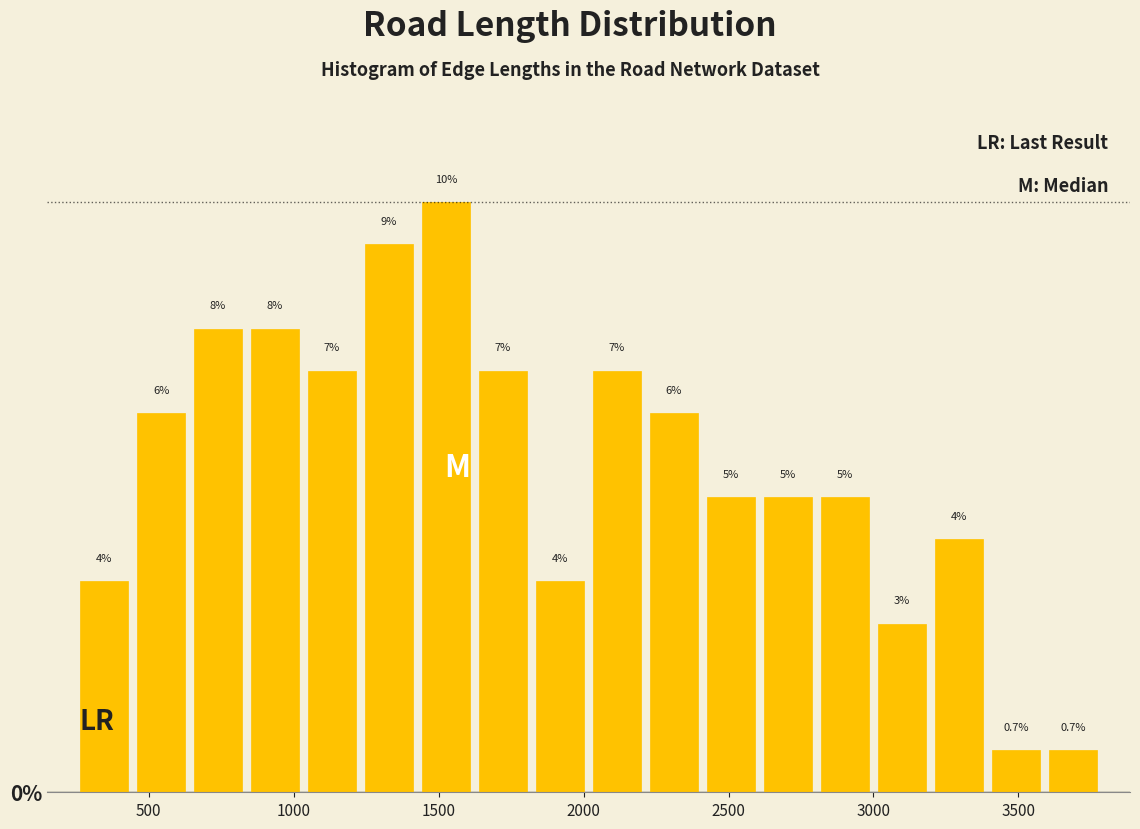

Read against the x-axis, roughly where is the centre of the tallest bar?

1550